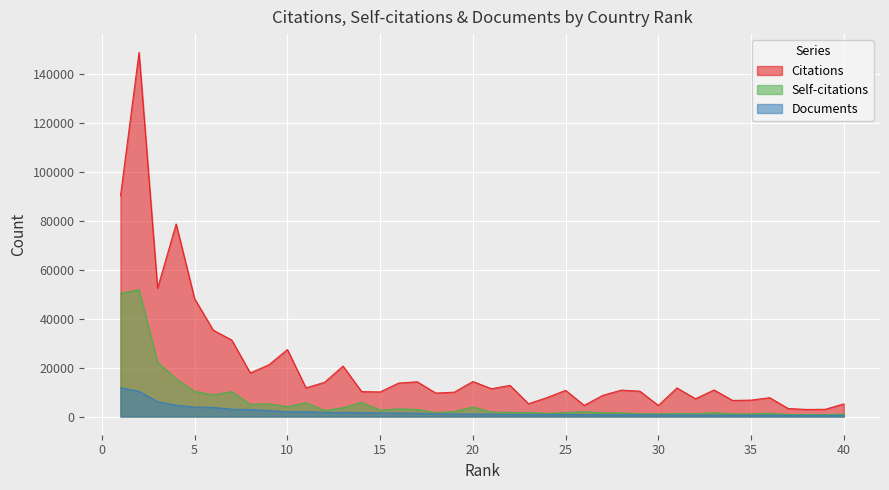

What is the value of the Documents point at the 10th from the left?

1989